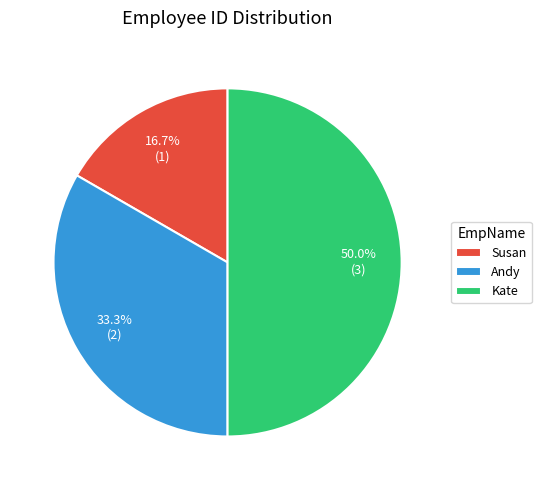

What portion of the pie excludes Susan?

83.3%